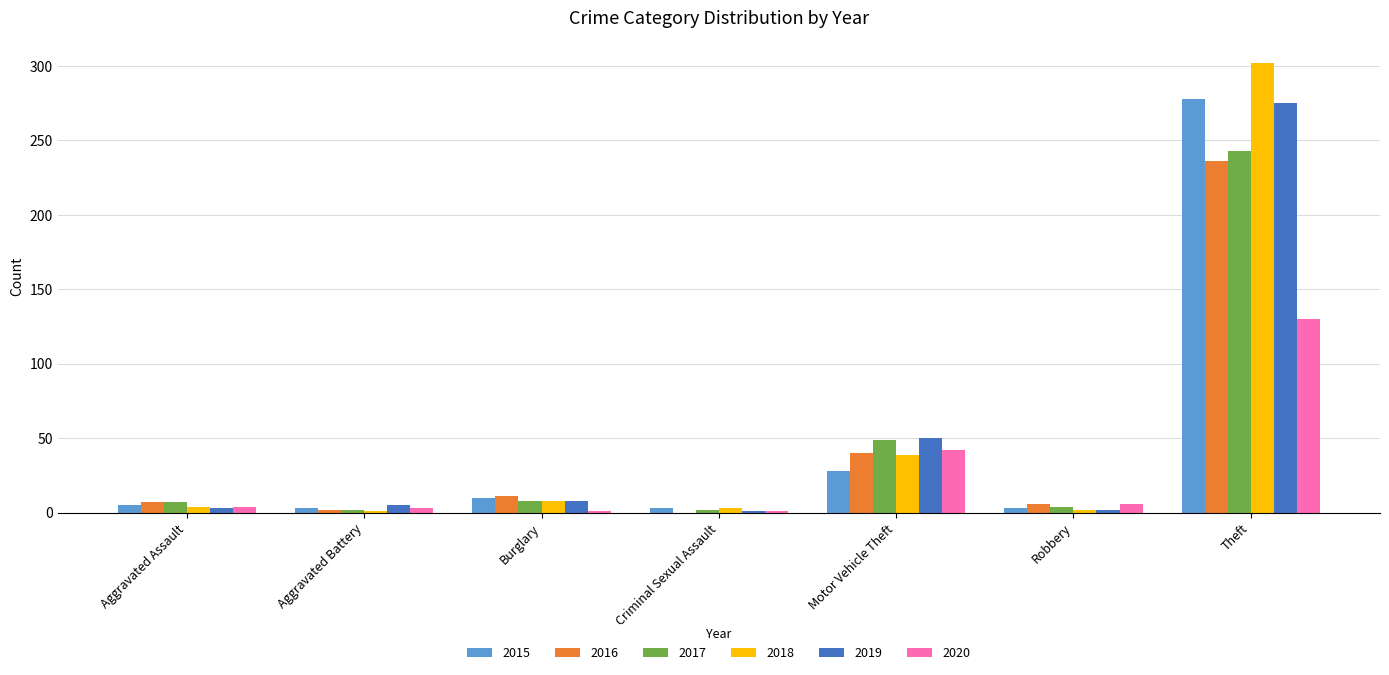

At which label is 2016 closest to 118?

Motor Vehicle Theft